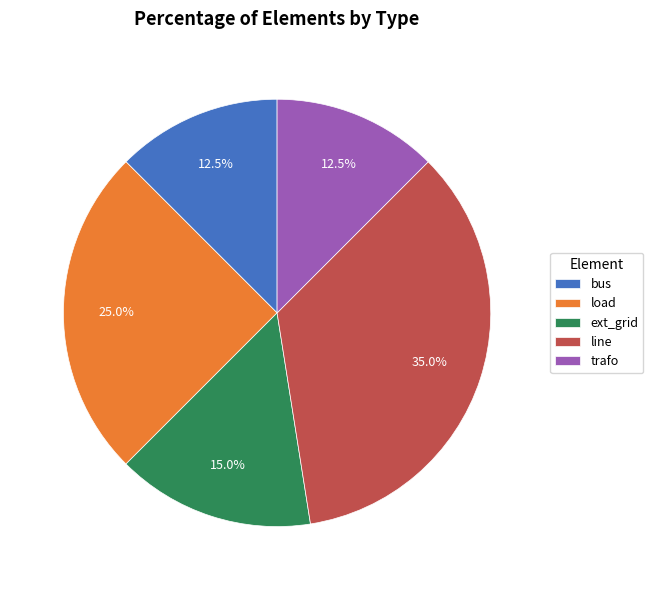

True or false: load accounts for 16% of the total.

False